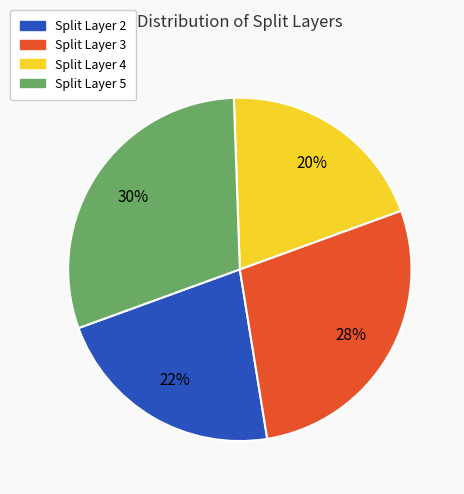

To the nearest percent, what portion does Split Layer 2 represent?

22%